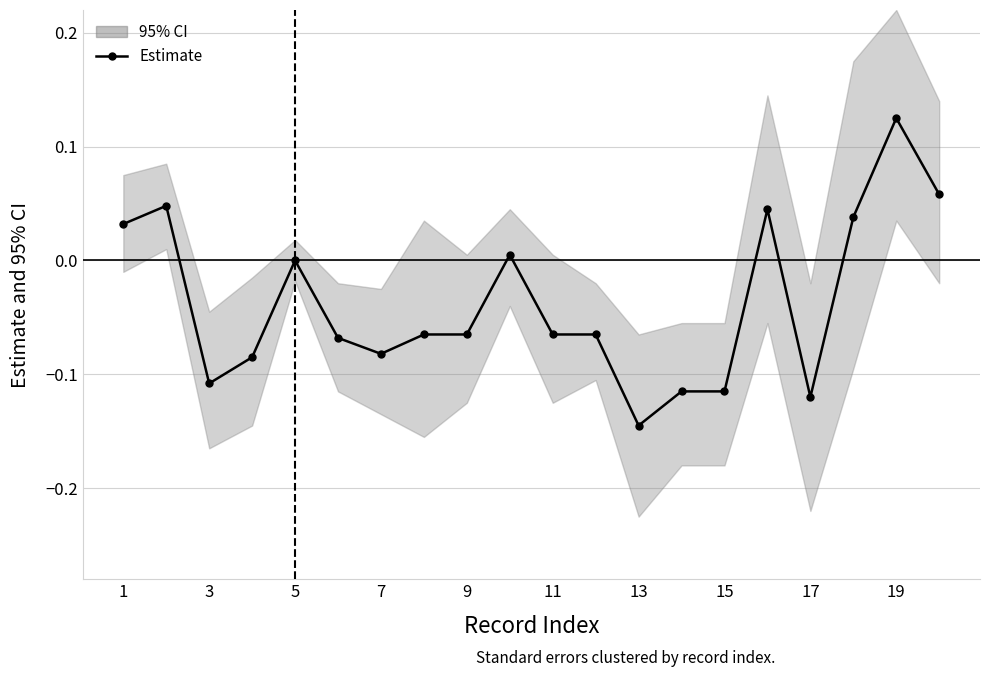

How many lines are shown in the chart?

1